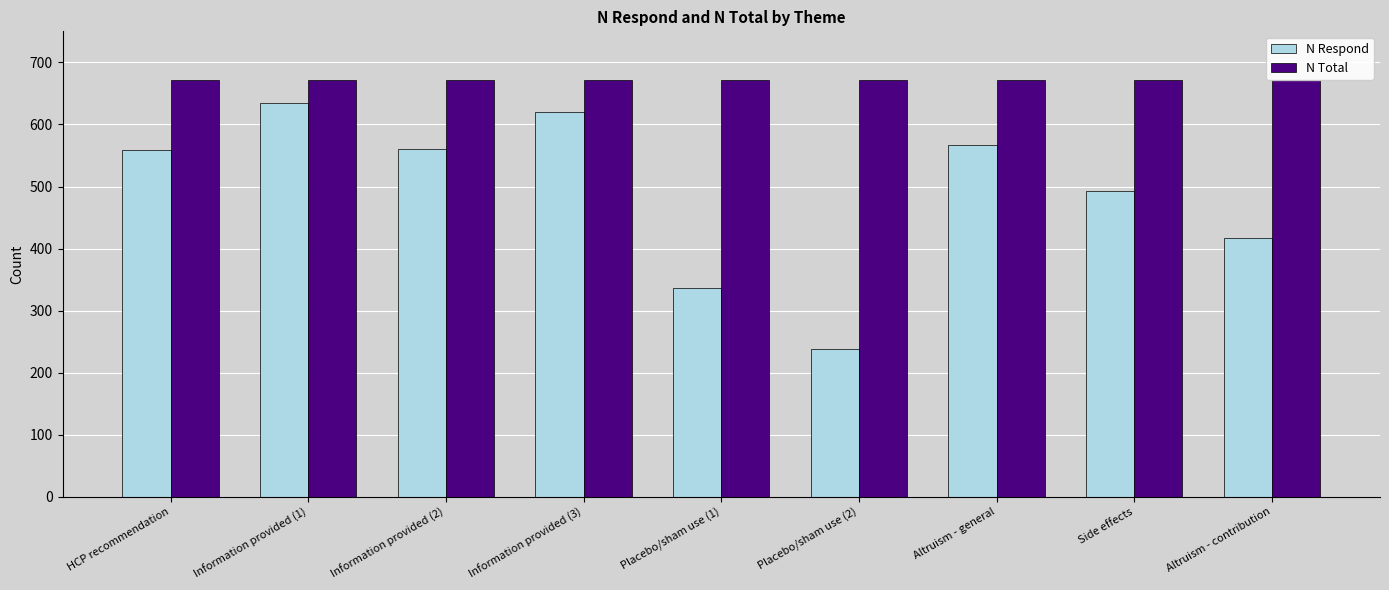

What is the difference between the second highest and minimum values in the N Respond series?

382